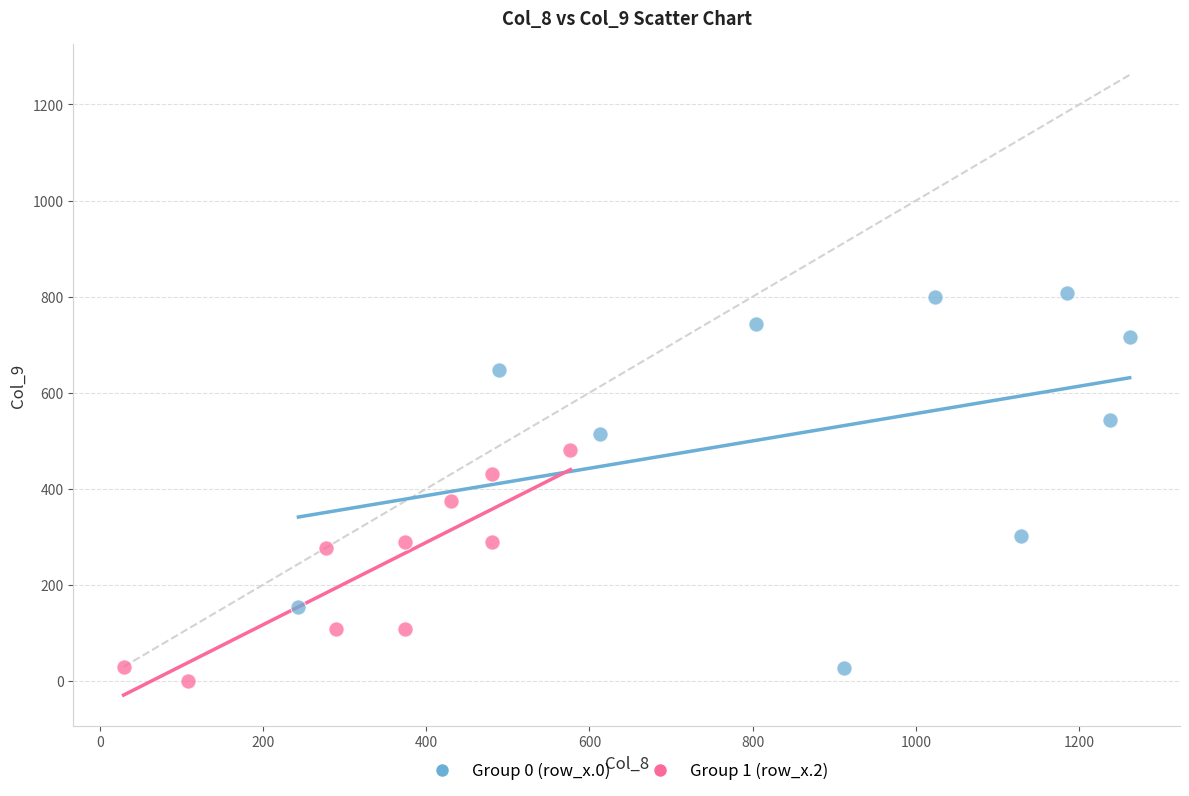

Which series has the largest Y range (max minus min)?

Group 0 (row_x.0)